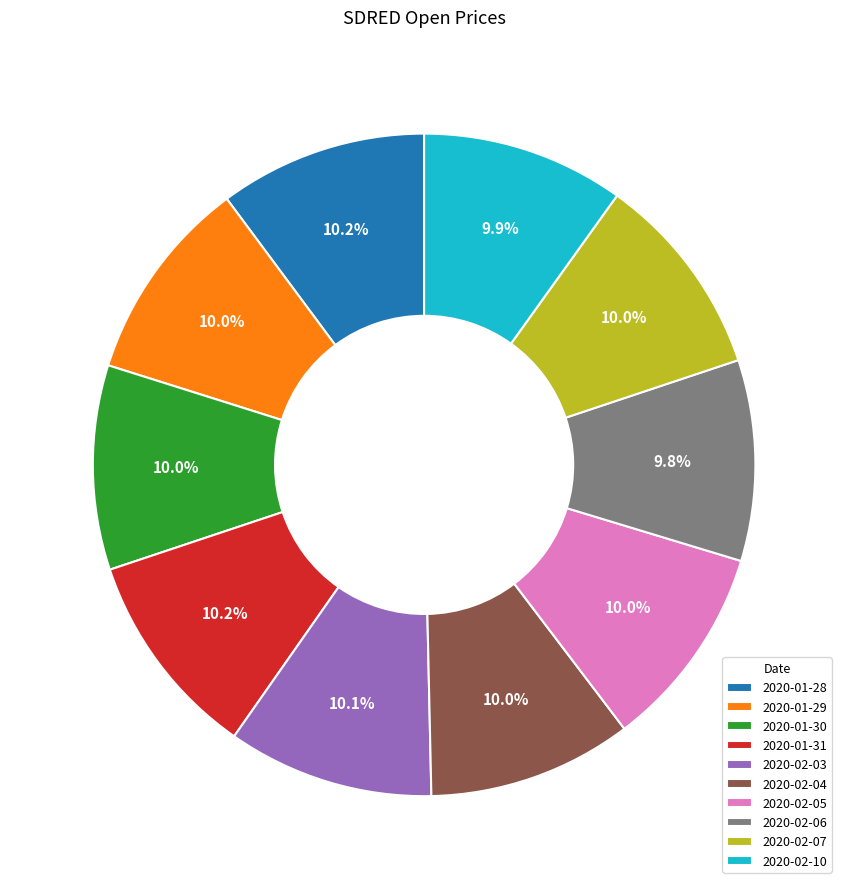

How many slices are in this pie chart?

10